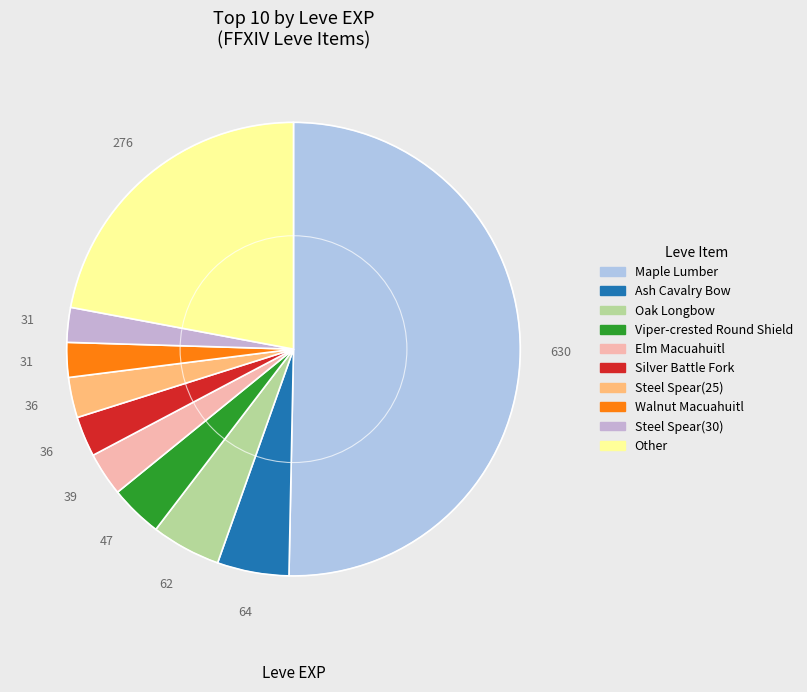

What is the largest slice in the pie chart?

Maple Lumber